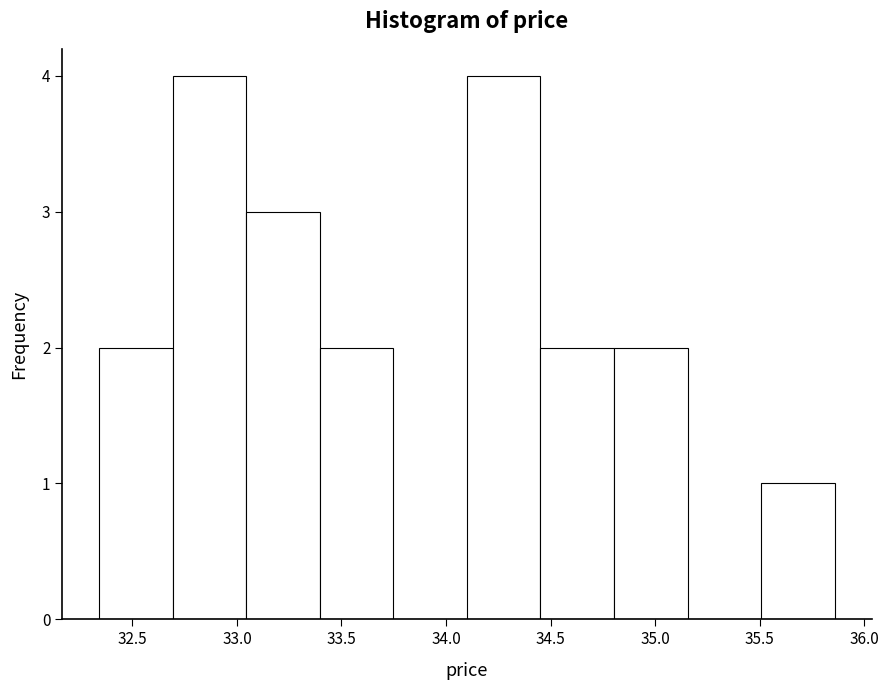

What is the height of the bar covering 34.80 to 35.15 on the x-axis? Neither the bar edges nor the heights are printed on the chart, so give them approximately, as read against the axes.

2